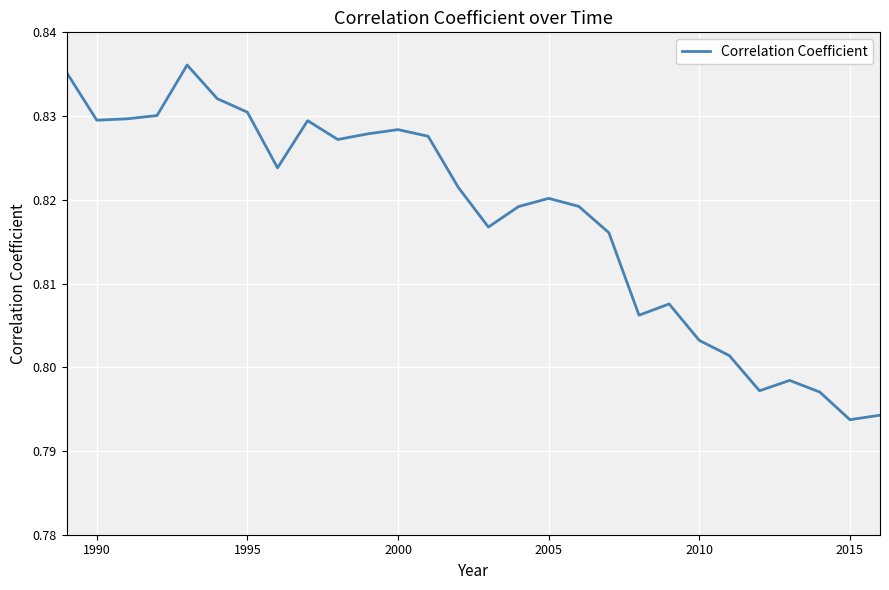

What is the smallest value displayed?

0.8